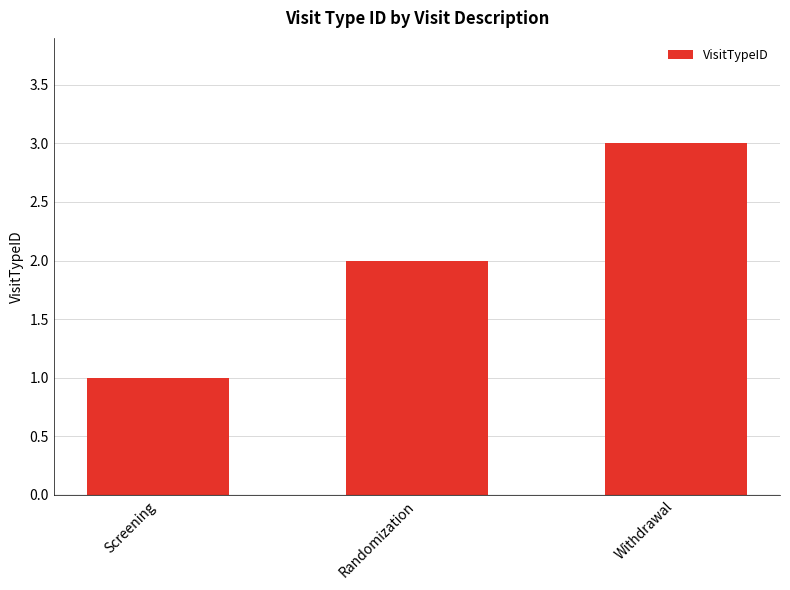

What is the label of the 2nd bar from the right?

Randomization